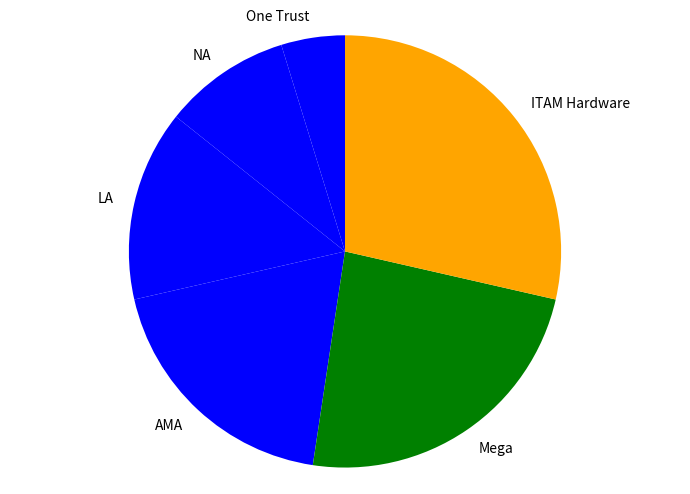

Between ITAM Hardware and LA, which is larger?

ITAM Hardware